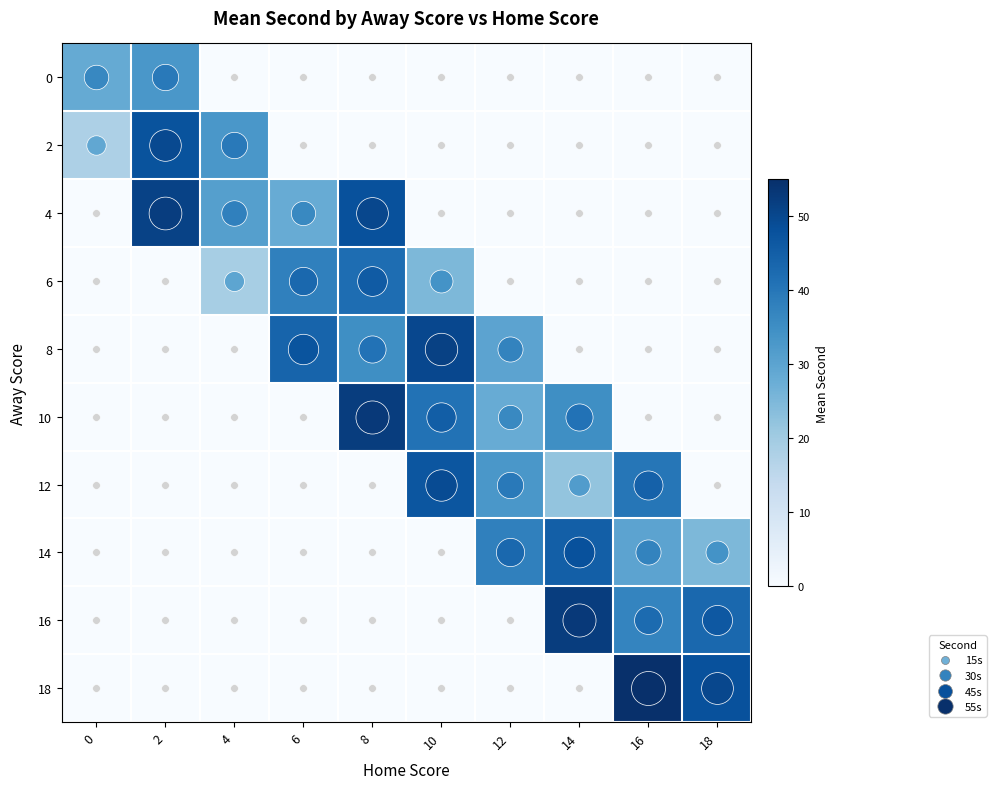

At which category is the sum across all series the highest?

8